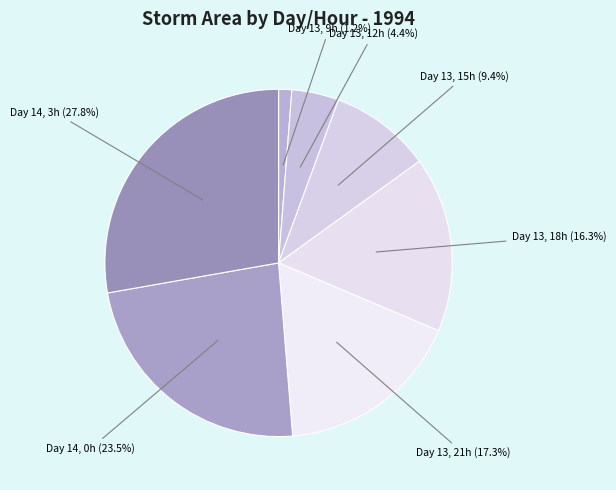

How many slices are in this pie chart?

7